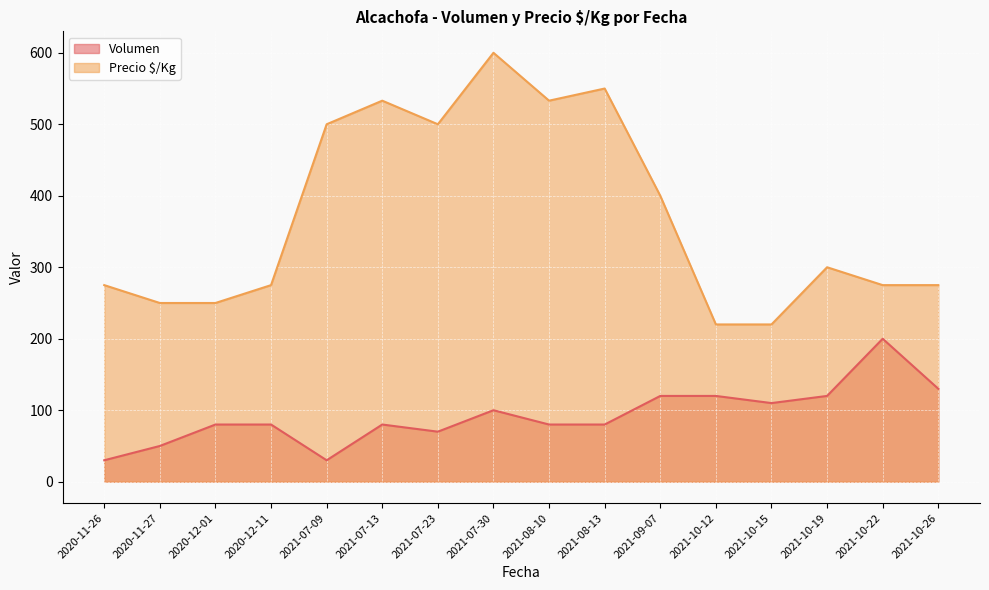

List the series in order of their overall mean, highest first.

Precio $/Kg, Volumen